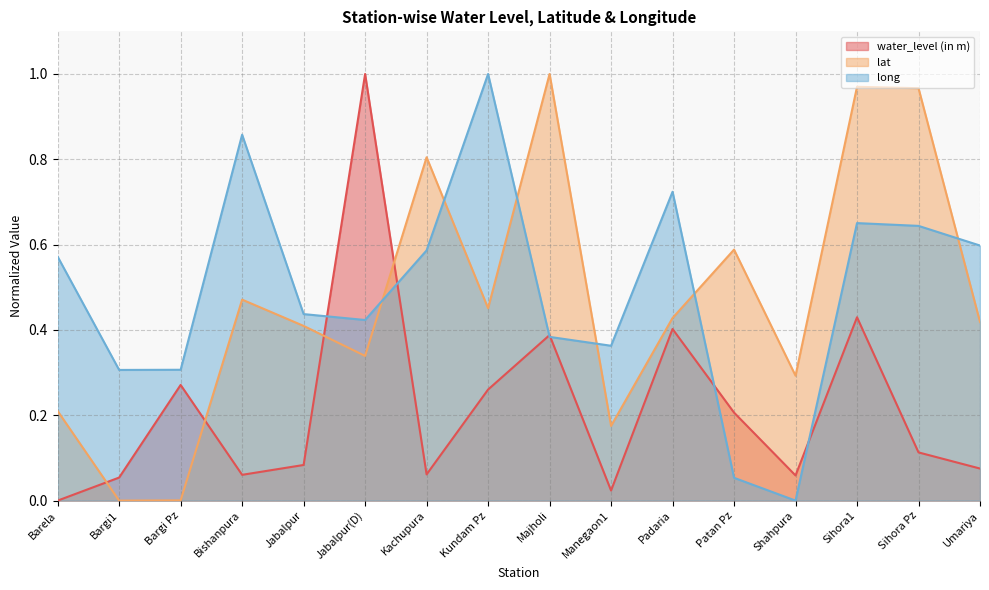

Is it true that water_level (in m) equals 0.1 at Sihora Pz?

True